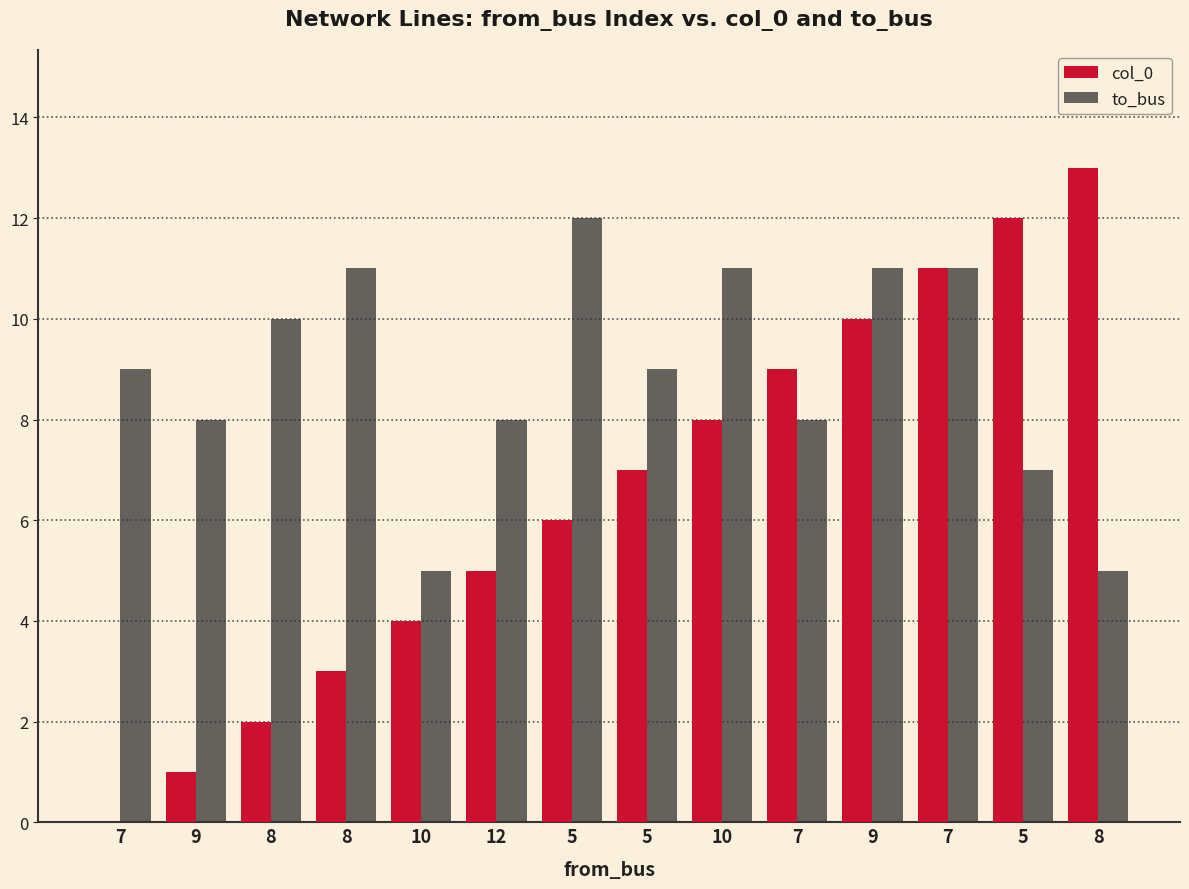

What is the maximum value shown in the chart?

13